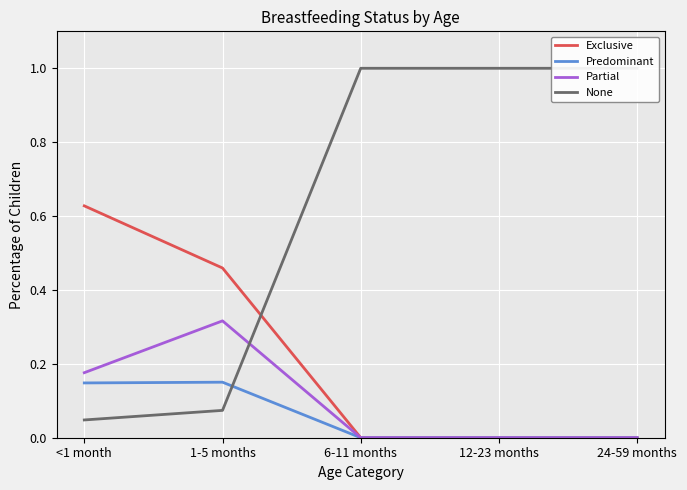

At which category does Predominant reach its first local peak?

1-5 months